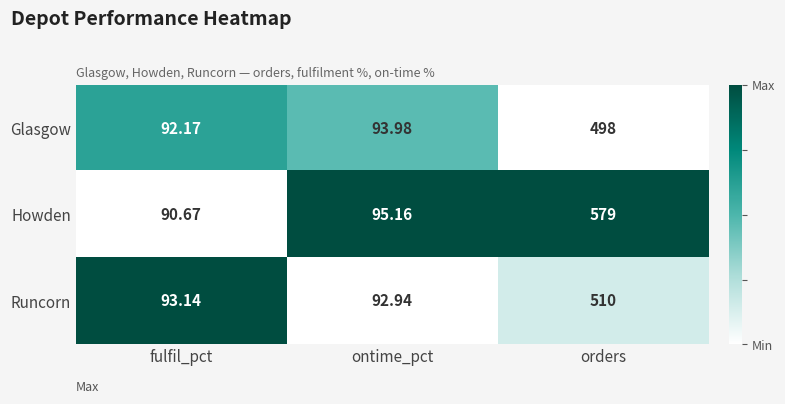

What is the total value across all series at orders?

1587.0